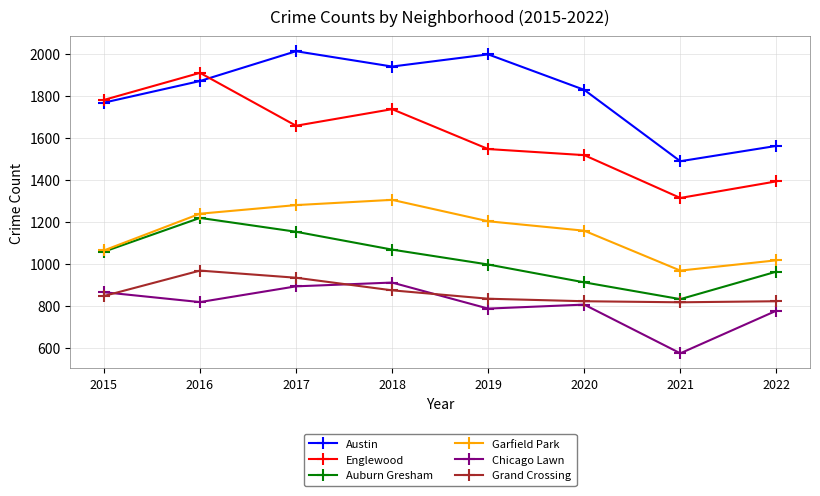

At which label is Garfield Park closest to 1135?

2020